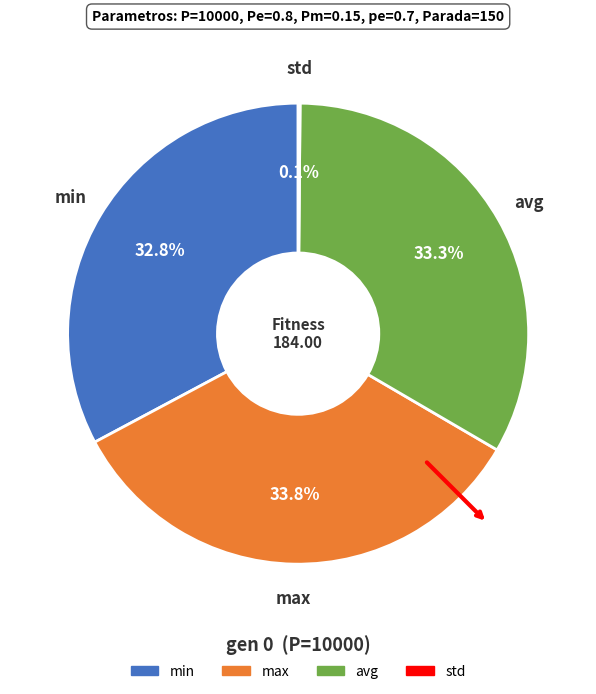

Is there a majority slice in this chart?

No